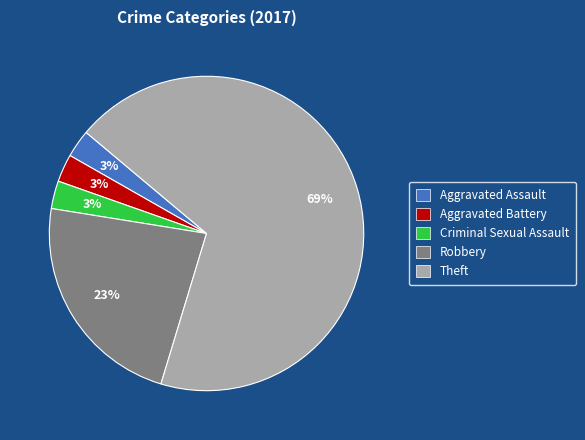

Is there any slice that represents more than half of the pie?

Yes